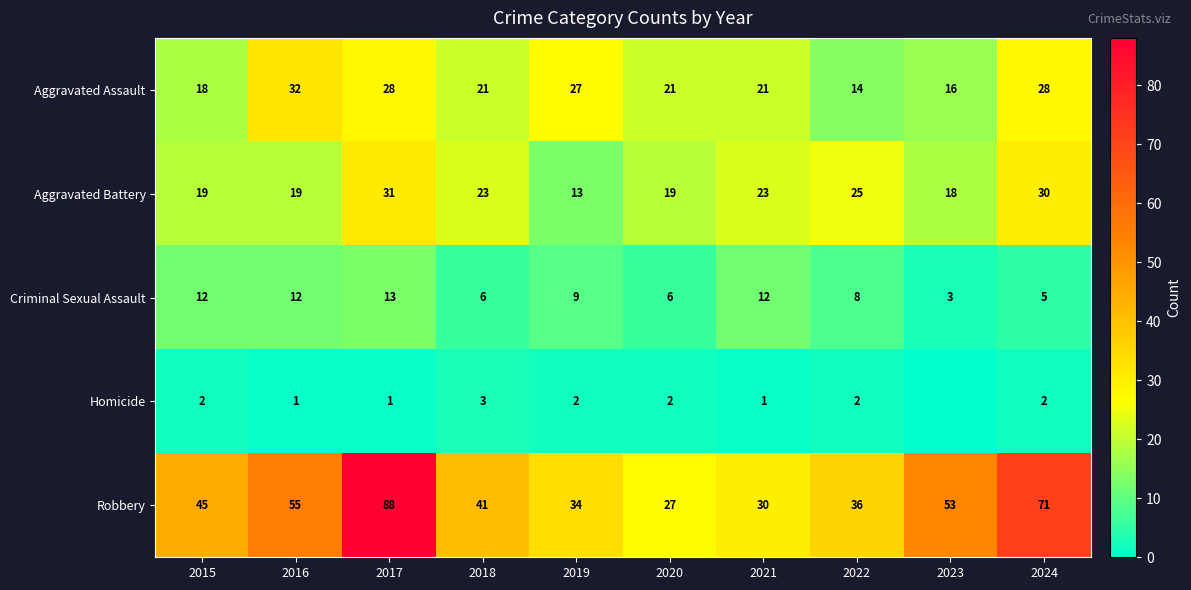

What is the difference between the maximum and second lowest values in the Criminal Sexual Assault series?

8